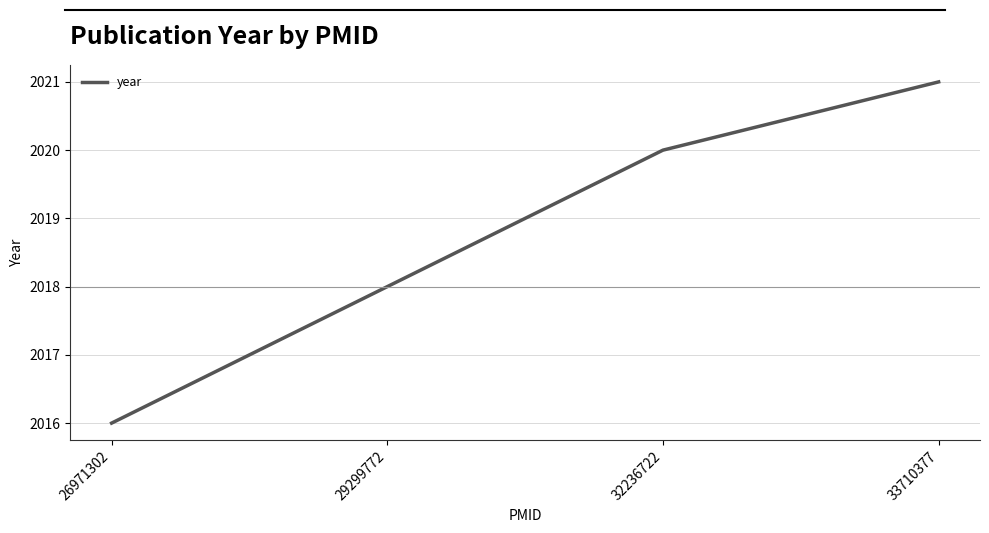

Rank the categories by value from lowest to highest.

26971302, 29299772, 32236722, 33710377